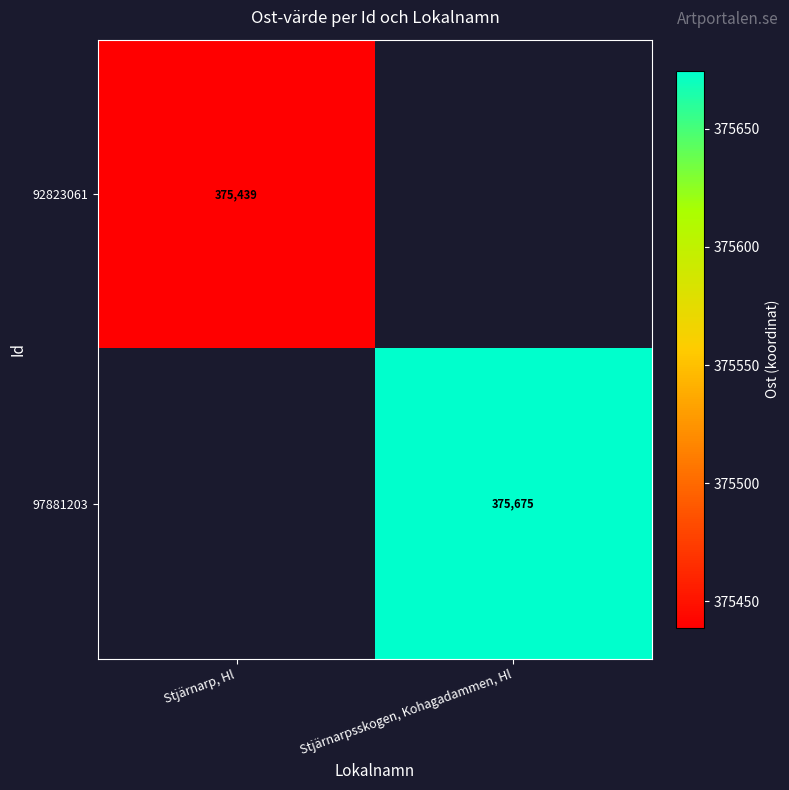

Is the value of 92823061 at Stjärnarp, Hl greater than the value of 97881203 at Stjärnarpsskogen, Kohagadammen, Hl?

No